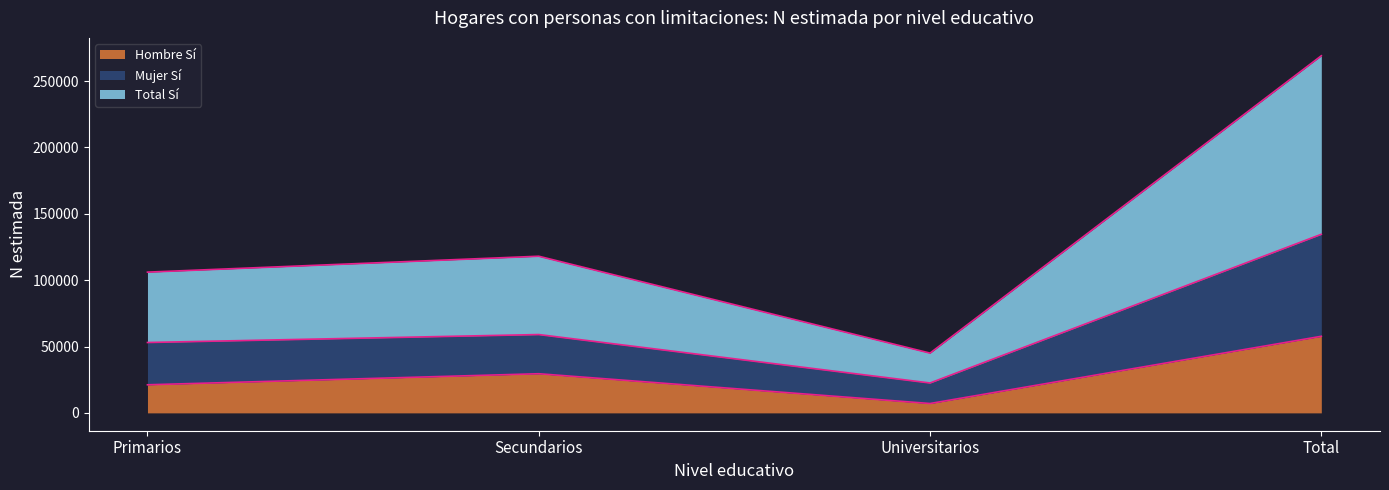

What position from the right is Total?

1